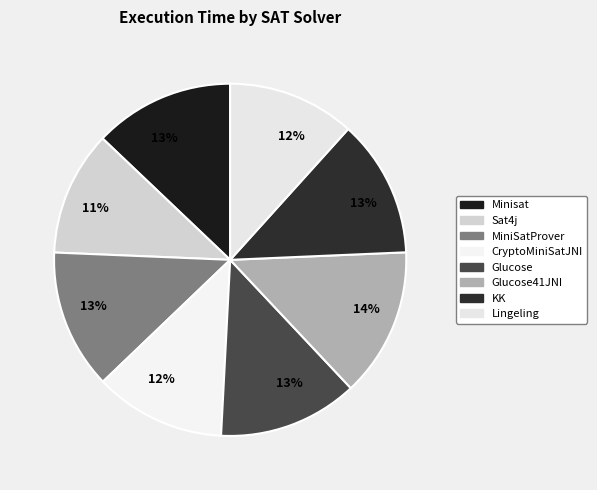

Count the number of slices in the pie.

8